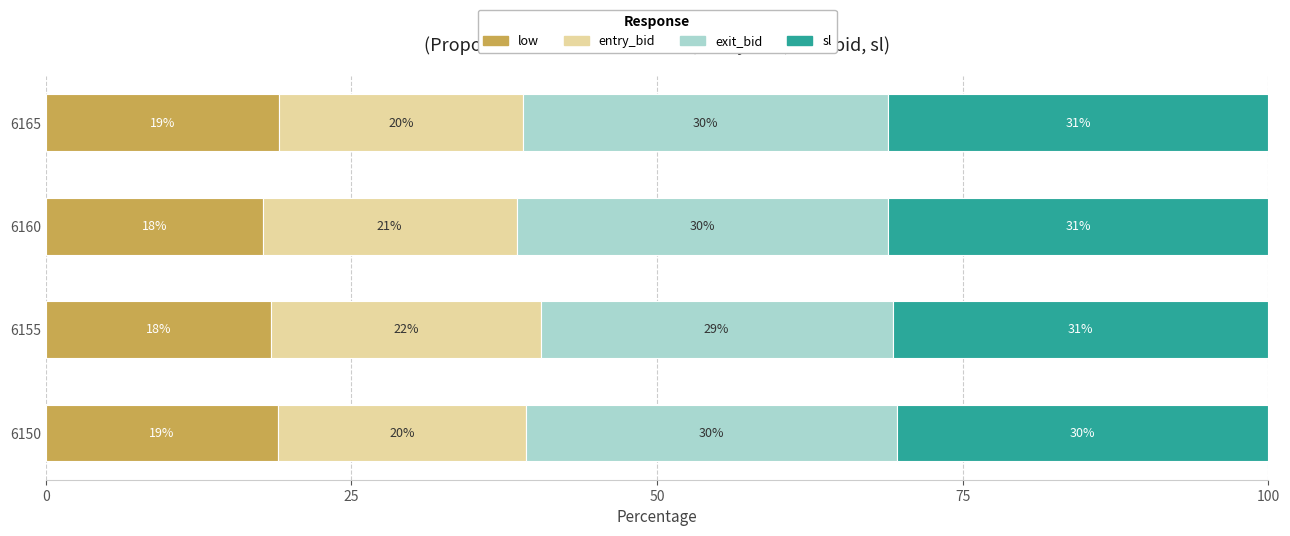

List the series in order of their peak value, lowest first.

low, entry_bid, exit_bid, sl